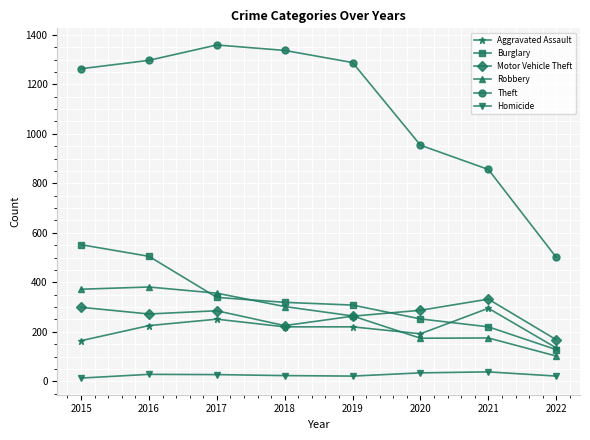

What is the difference between the second highest and second lowest values in the Robbery series?

198